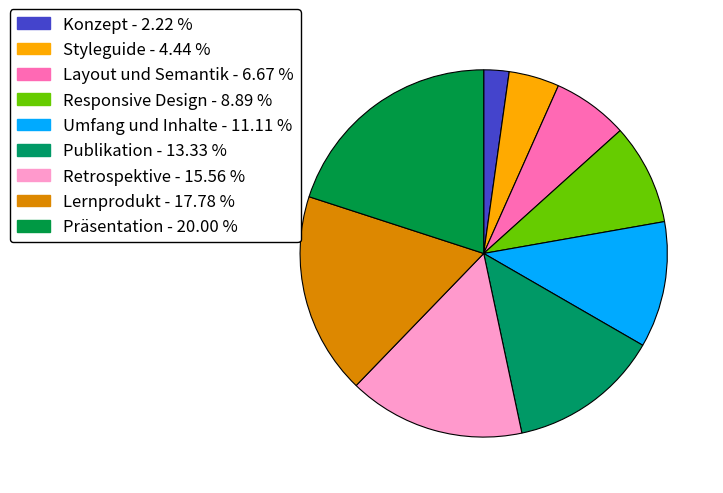

Which has a higher value, Konzept or Retrospektive?

Retrospektive